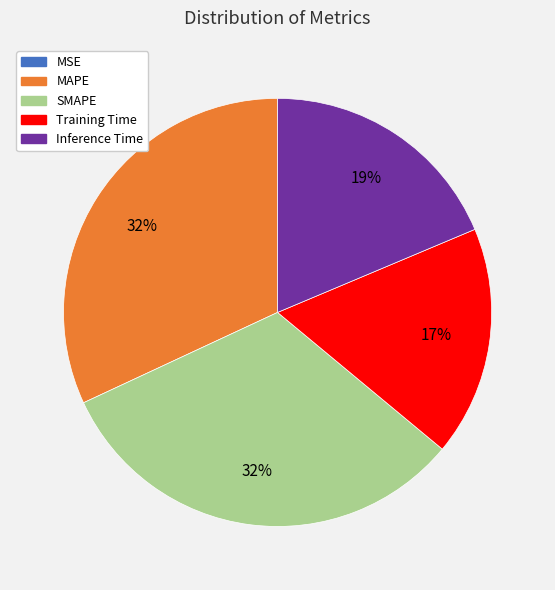

What percentage is the MAPE slice, to the nearest percent?

32%